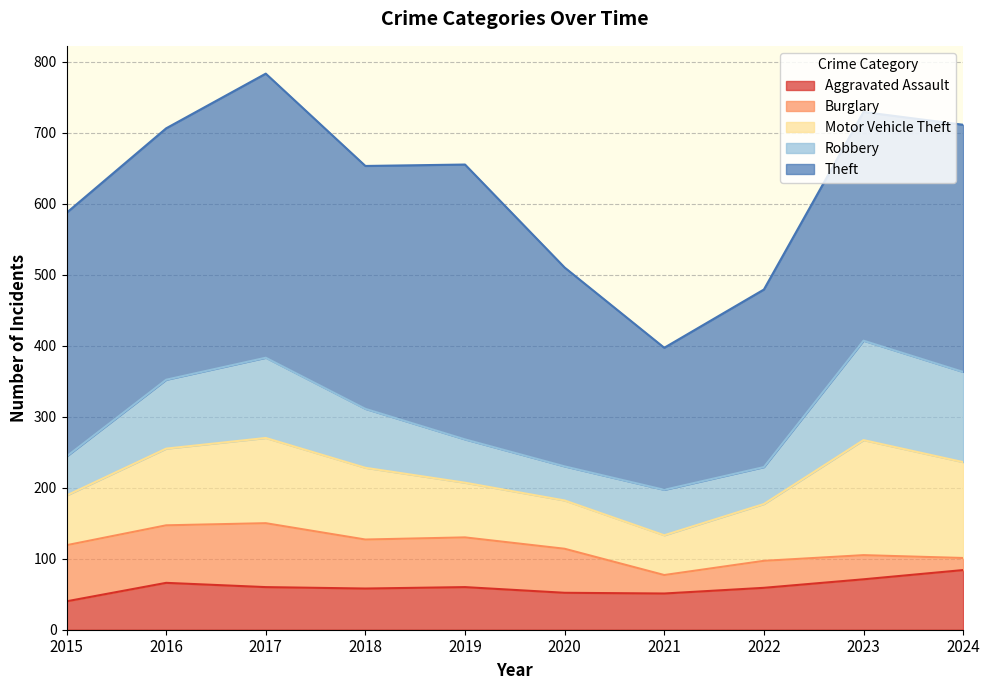

What is the sum of the Aggravated Assault values at 2015 and 2019?

100